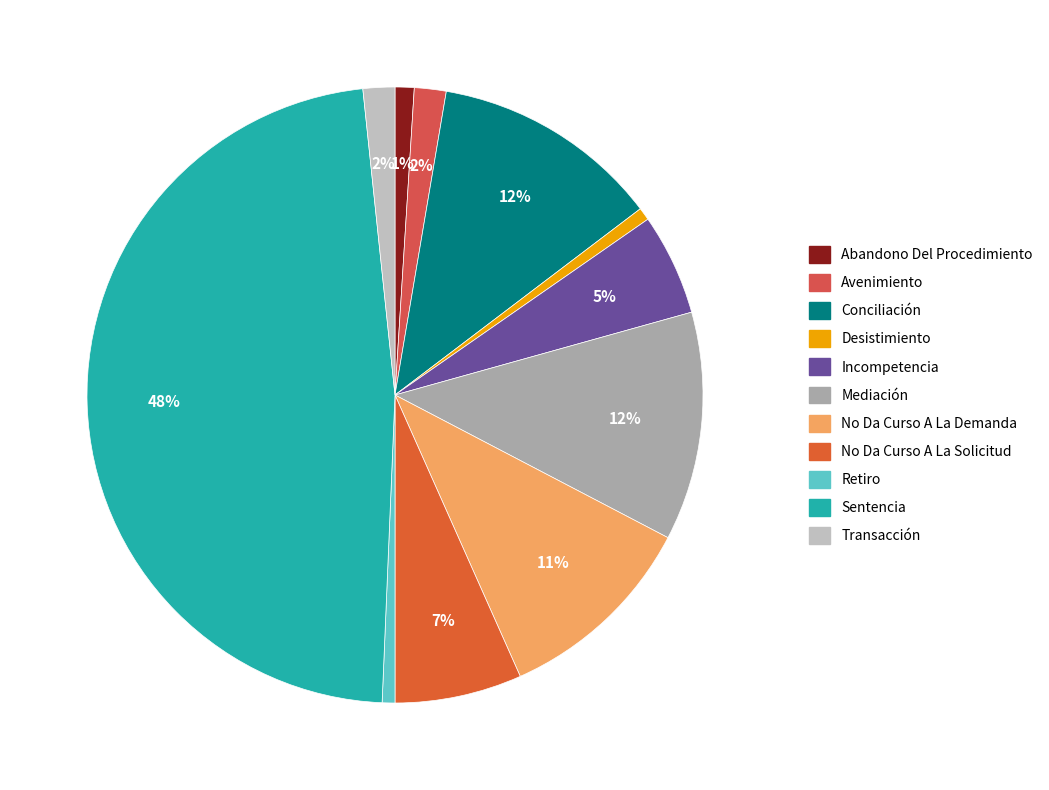

Does Conciliación account for over 50% of the chart?

No